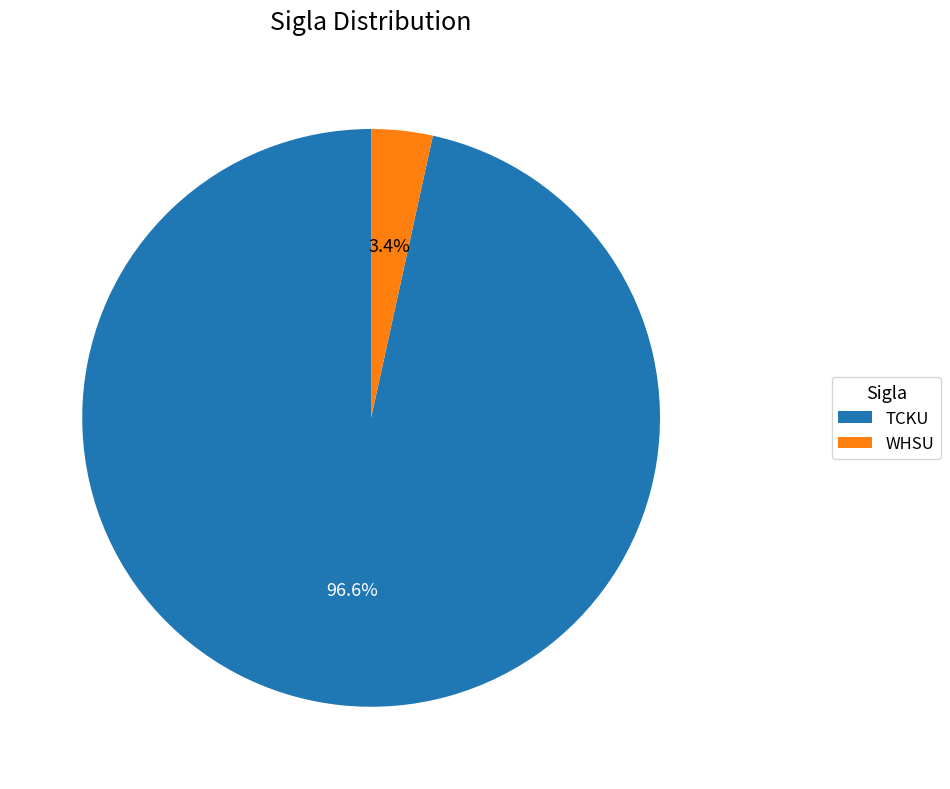

Is there a majority slice in this chart?

Yes